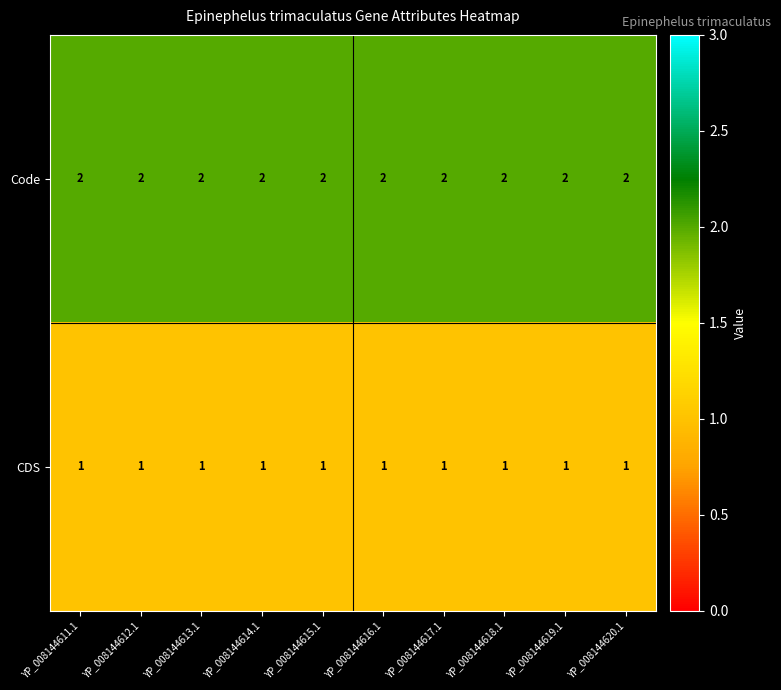

True or false: CDS has a value of 2 at YP_008144612.1.

False